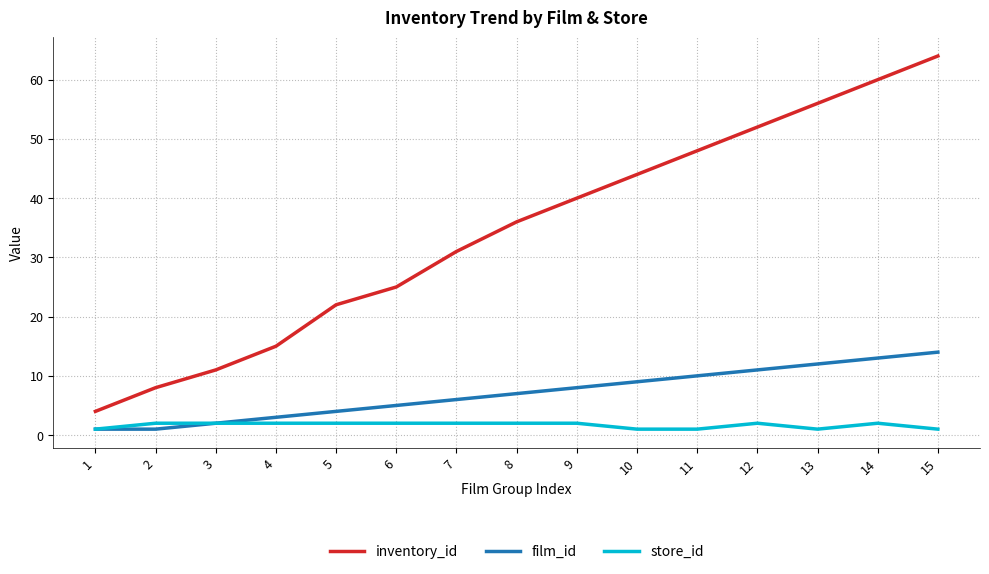

The value of inventory_id at 4 is 7. True or false?

False